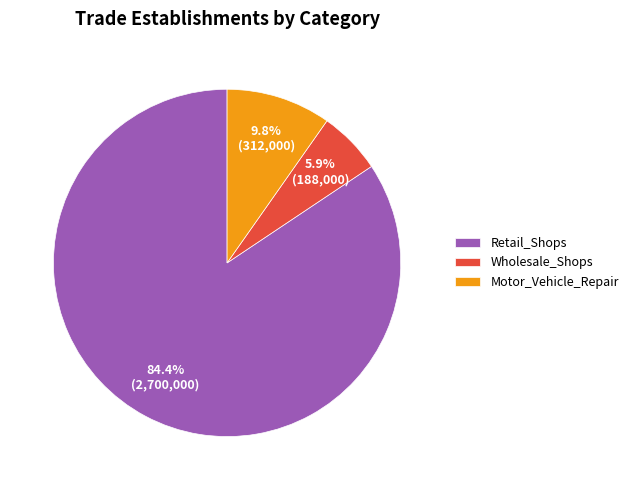

What is the largest slice in the pie chart?

Retail_Shops